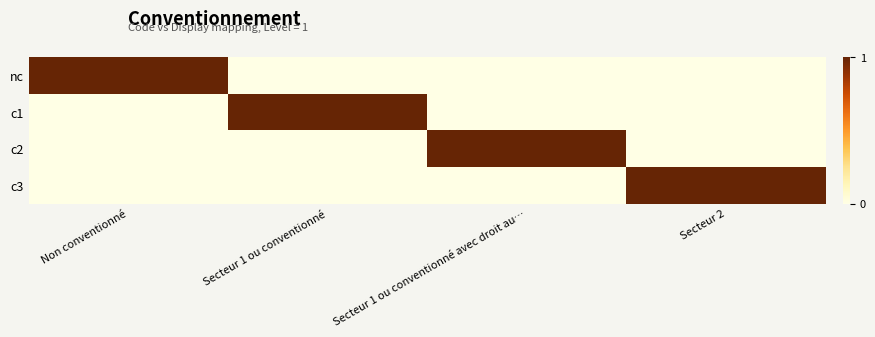

Reading right to left, transcribe all the data shown in this chart.

nc: Secteur 2=0	Secteur 1 ou conventionné avec droit au…=0	Secteur 1 ou conventionné=0	Non conventionné=1
c1: Secteur 2=0	Secteur 1 ou conventionné avec droit au…=0	Secteur 1 ou conventionné=1	Non conventionné=0
c2: Secteur 2=0	Secteur 1 ou conventionné avec droit au…=1	Secteur 1 ou conventionné=0	Non conventionné=0
c3: Secteur 2=1	Secteur 1 ou conventionné avec droit au…=0	Secteur 1 ou conventionné=0	Non conventionné=0